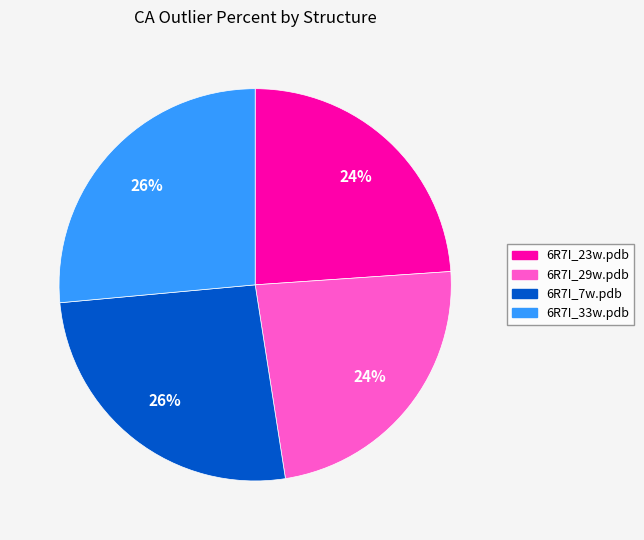

What is the ratio of the value at 6R7I_29w.pdb to the value at 6R7I_33w.pdb?

0.9